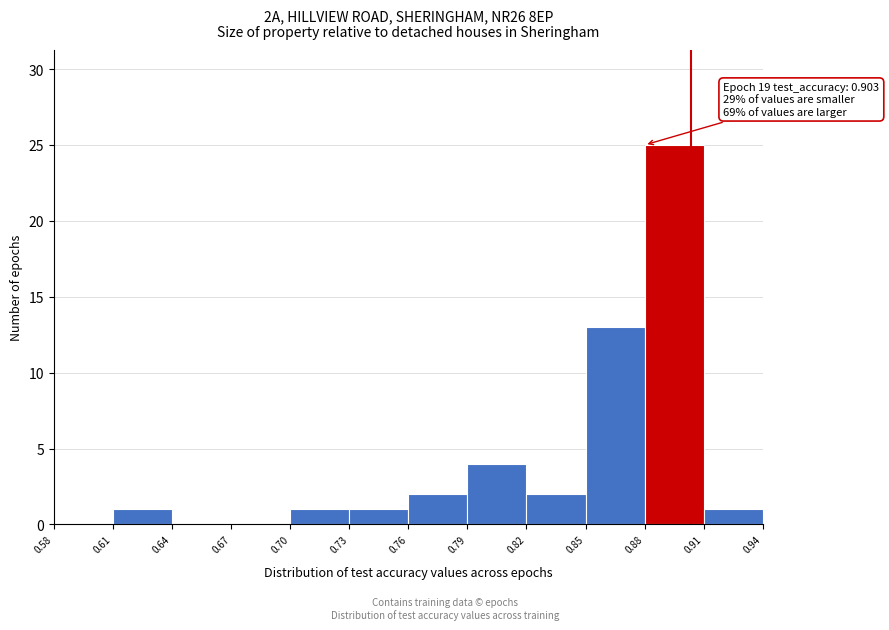

Over which range of the x-axis is the bar tallest?

0.88 to 0.91